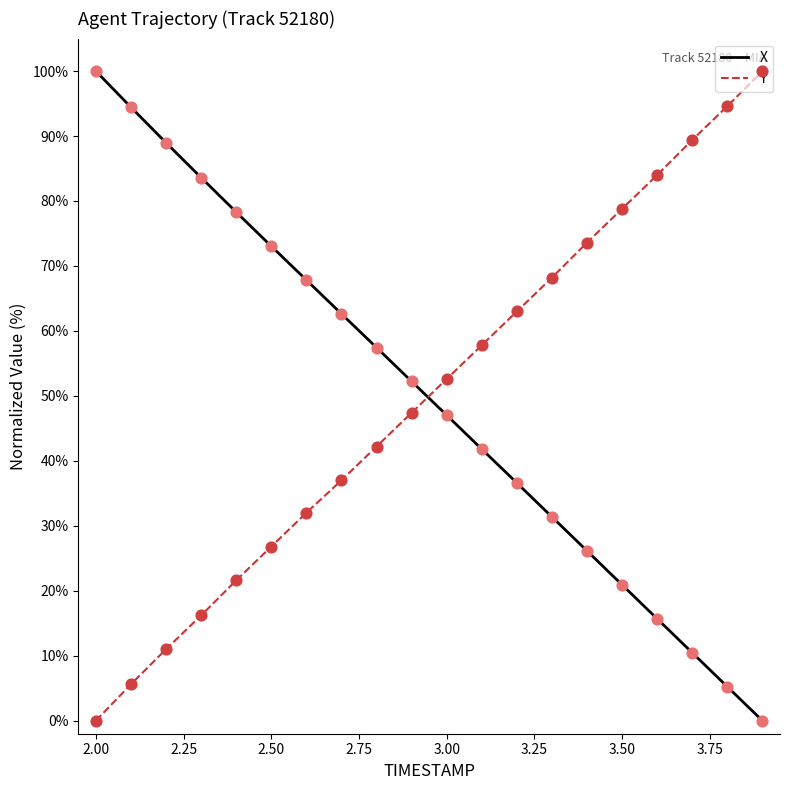

What is the difference between the maximum and minimum values in the X series?

100.0